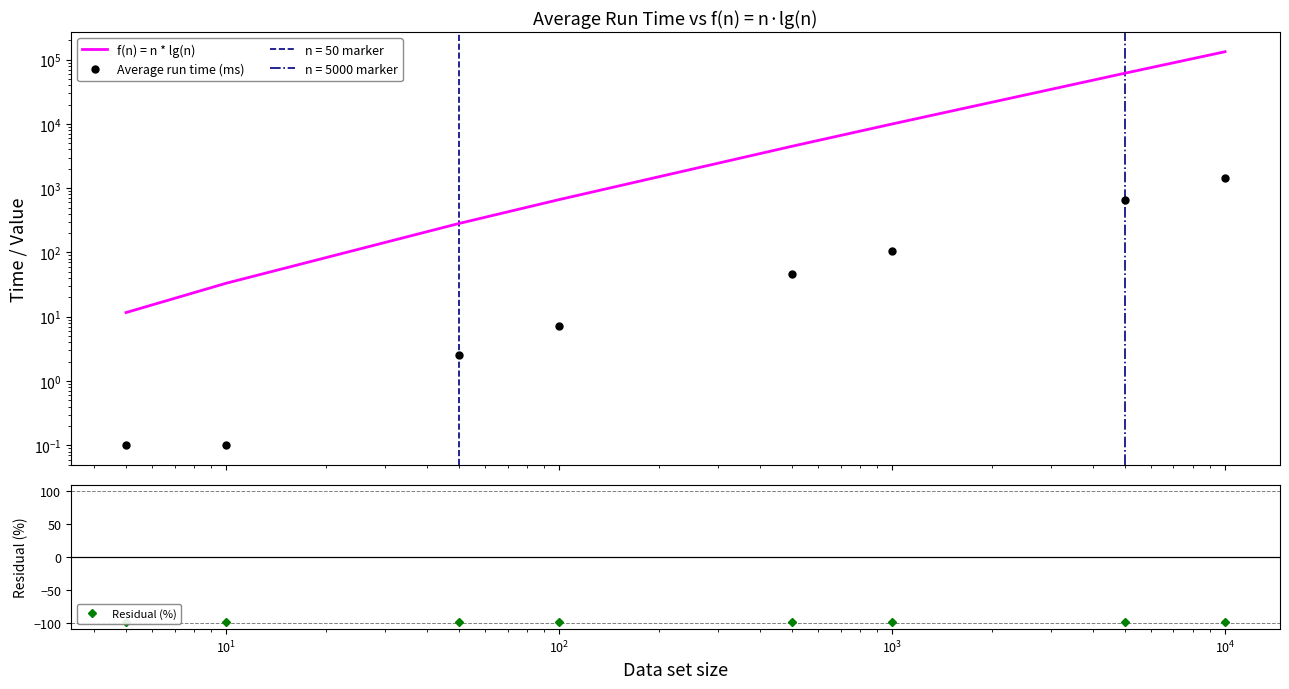

What is the maximum value for Residual (%)?

-98.9